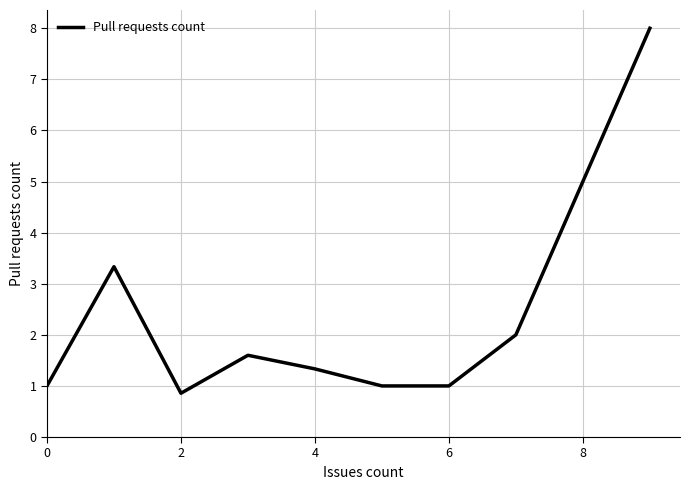

Reading left to right, transcribe all the data shown in this chart.

1.0	3.3	0.9	1.6	1.3	1.0	1.0	2.0	8.0